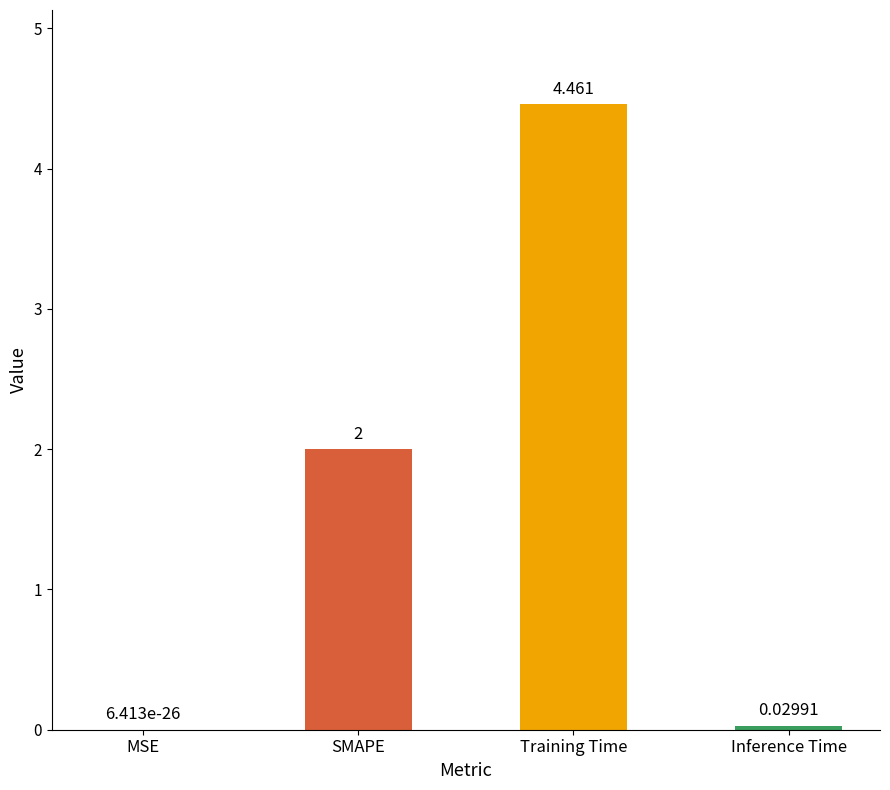

Where is the data nearest to the value 2?

SMAPE